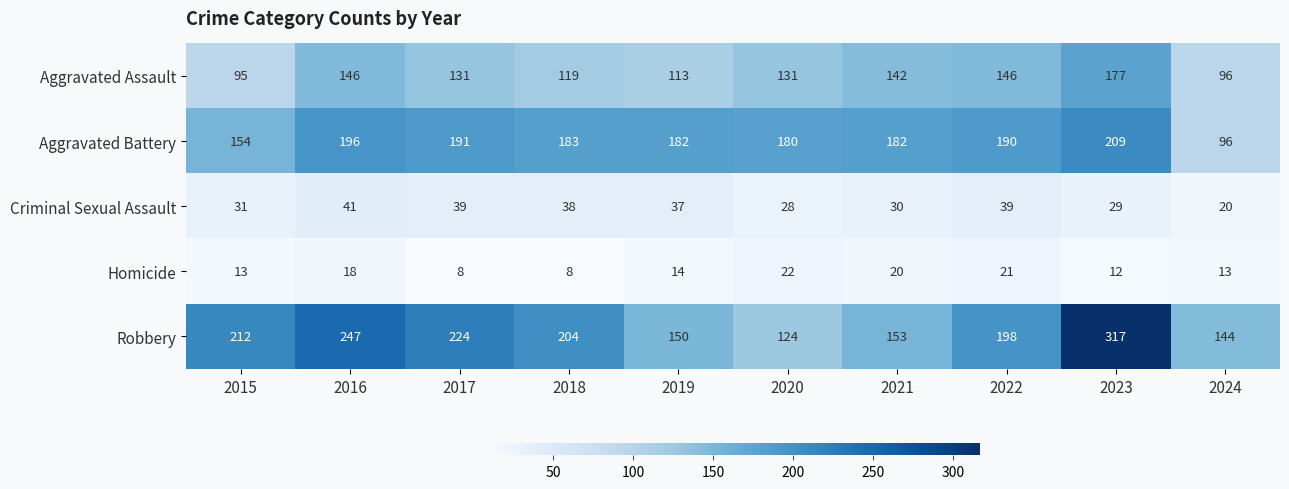

List the series in order of their peak value, lowest first.

Homicide, Criminal Sexual Assault, Aggravated Assault, Aggravated Battery, Robbery